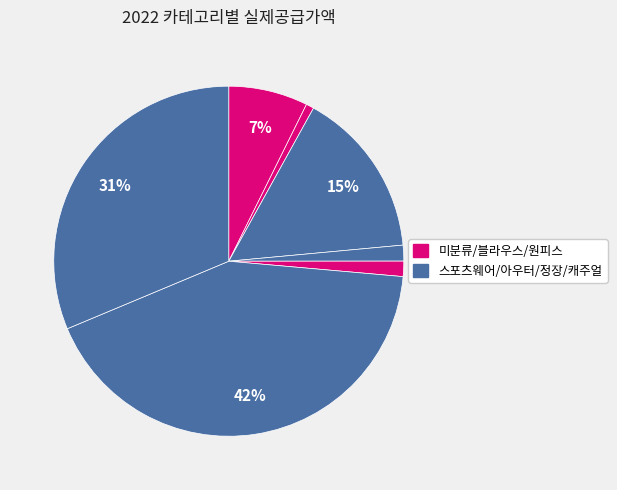

Is there a majority slice in this chart?

No